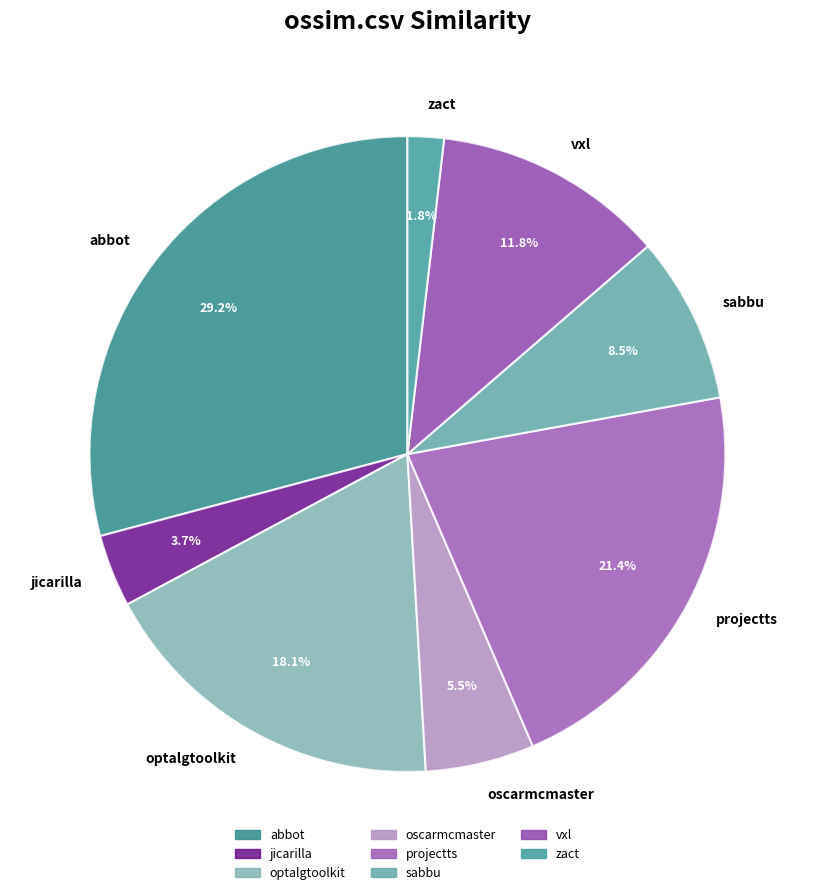

Which category has the biggest portion of the pie?

abbot